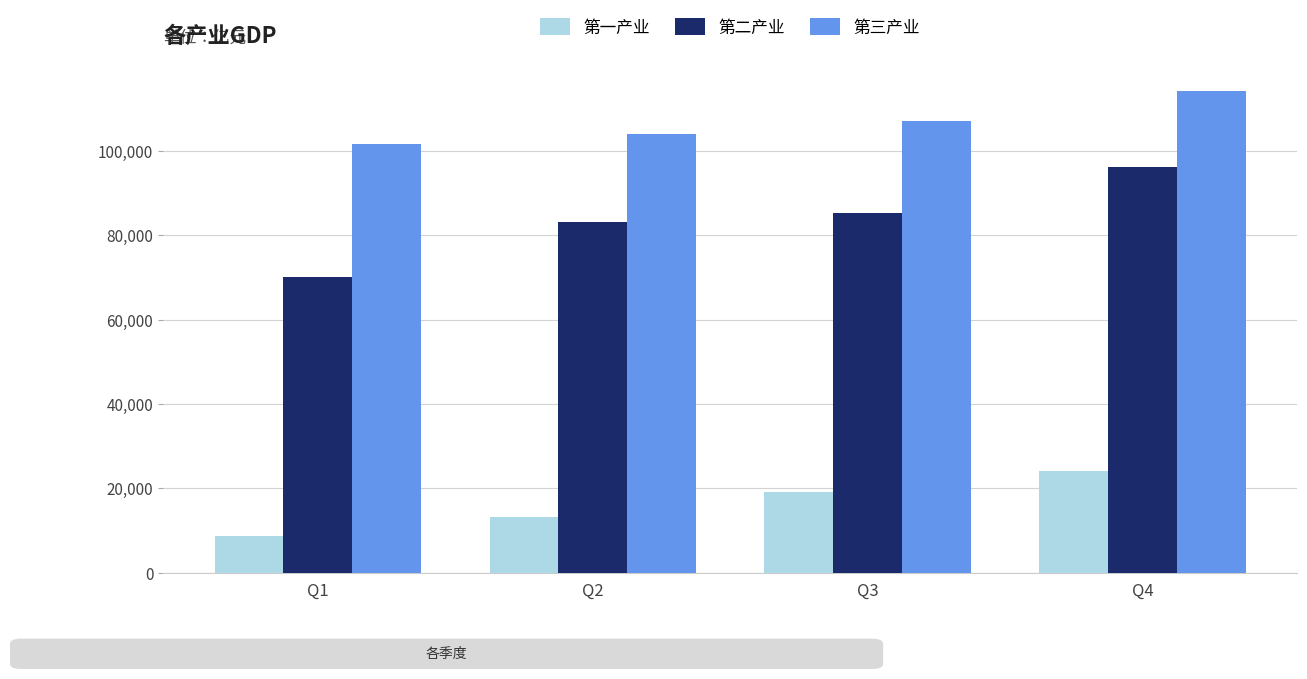

Count the number of categories in the chart.

4